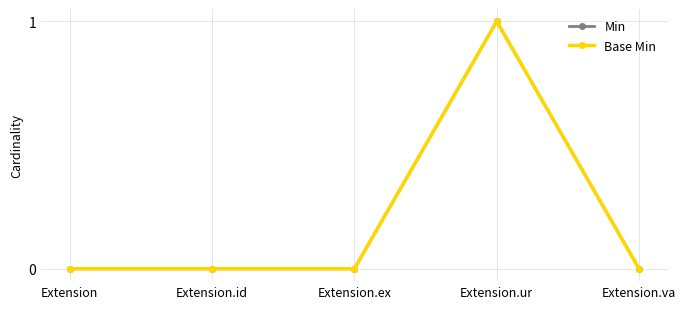

Which series has the largest range (max minus min)?

Min